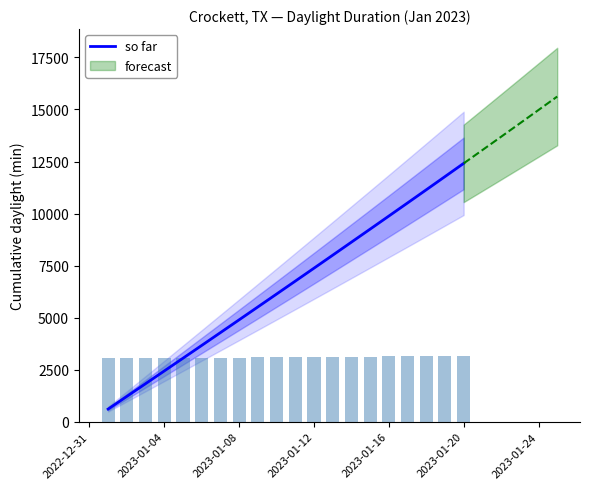

Count the number of categories in the chart.

20